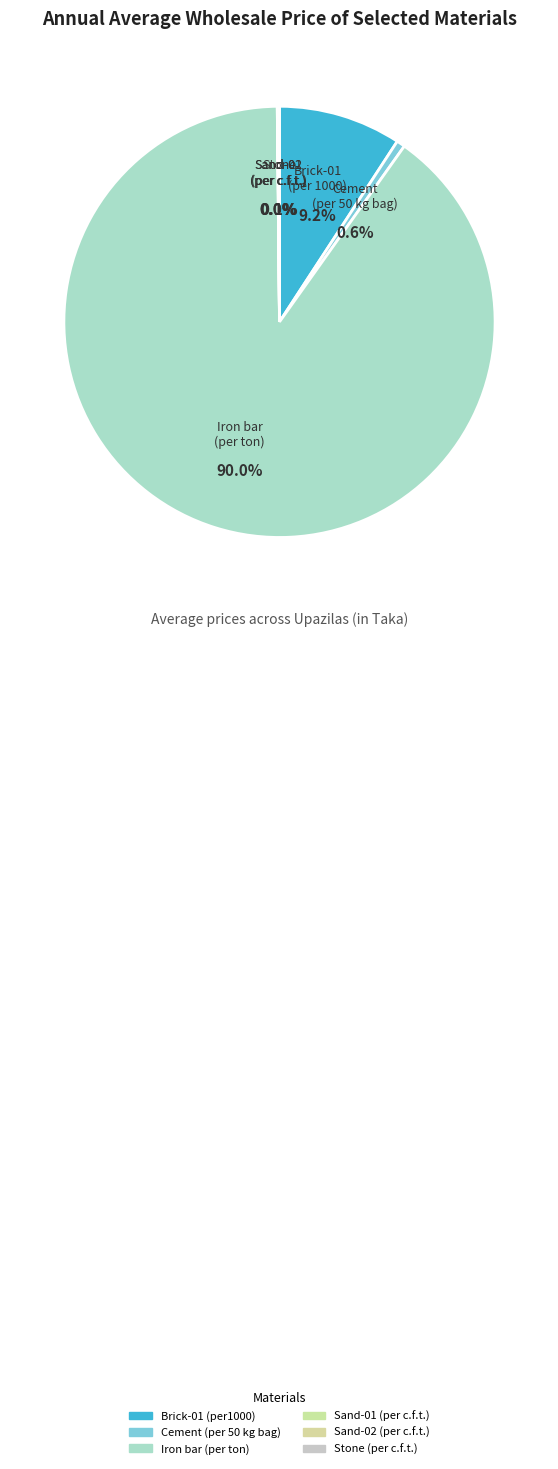

Which category accounts for the majority?

Iron bar (per ton)